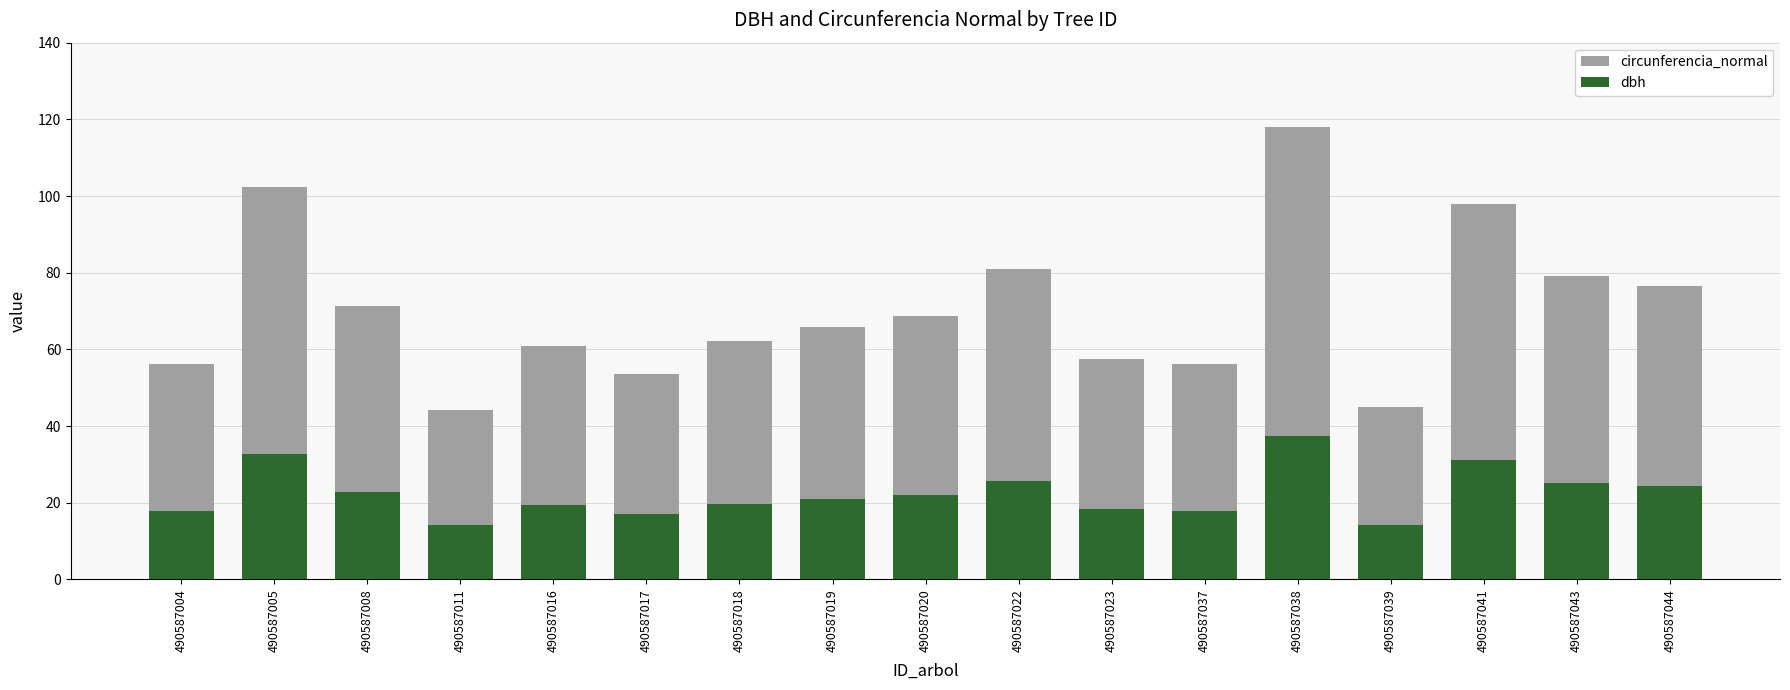

The circunferencia_normal series shows 119.1 at 490587020. True or false?

False